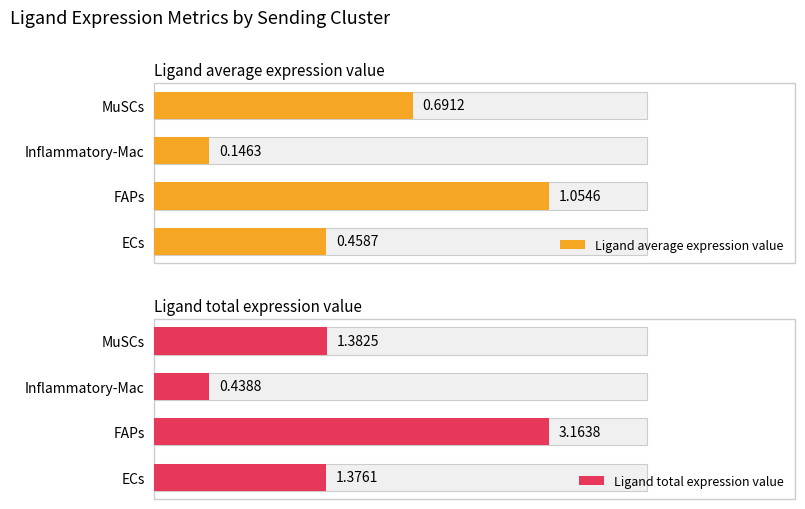

Between MuSCs and Inflammatory-Mac, which is larger?

MuSCs